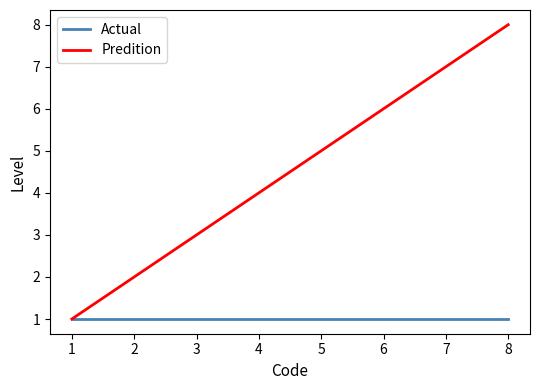

True or false: Predition has more than 1 points higher than both neighbors.

False